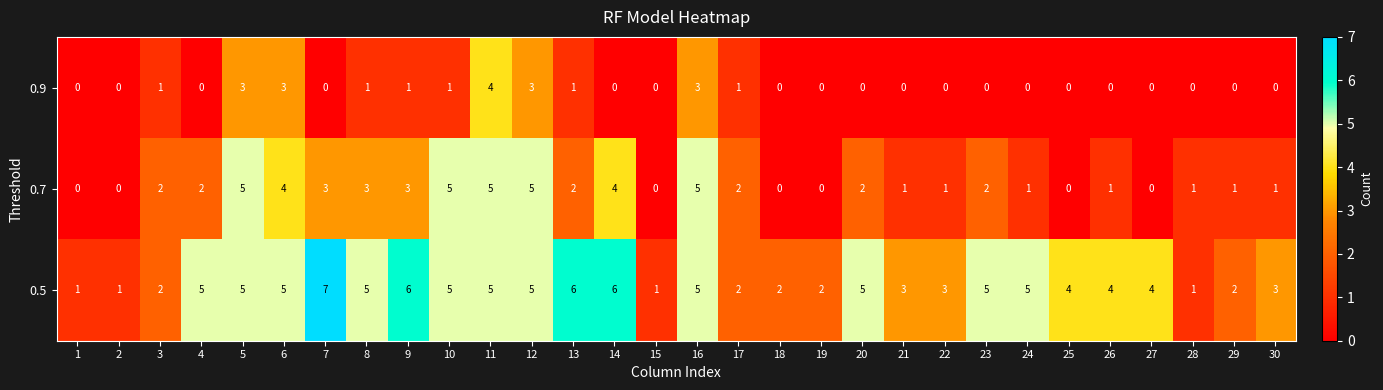

What is the spread (max minus min) of values at 7?

7